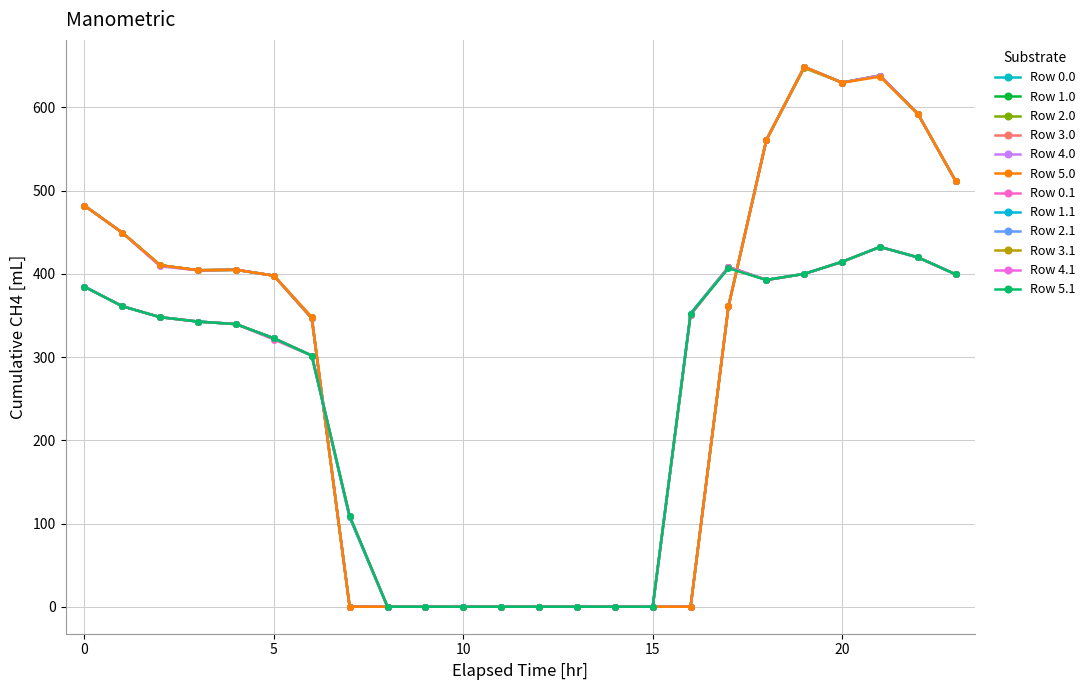

Is this an area chart (filled region under the line)?

No